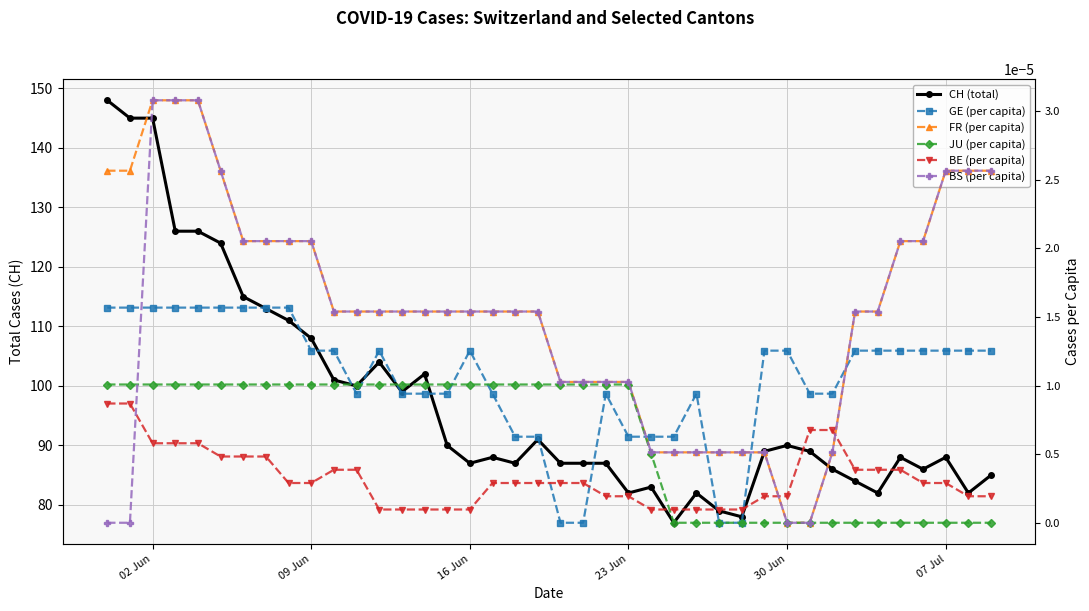

What is the maximum value shown in the chart?

148.0